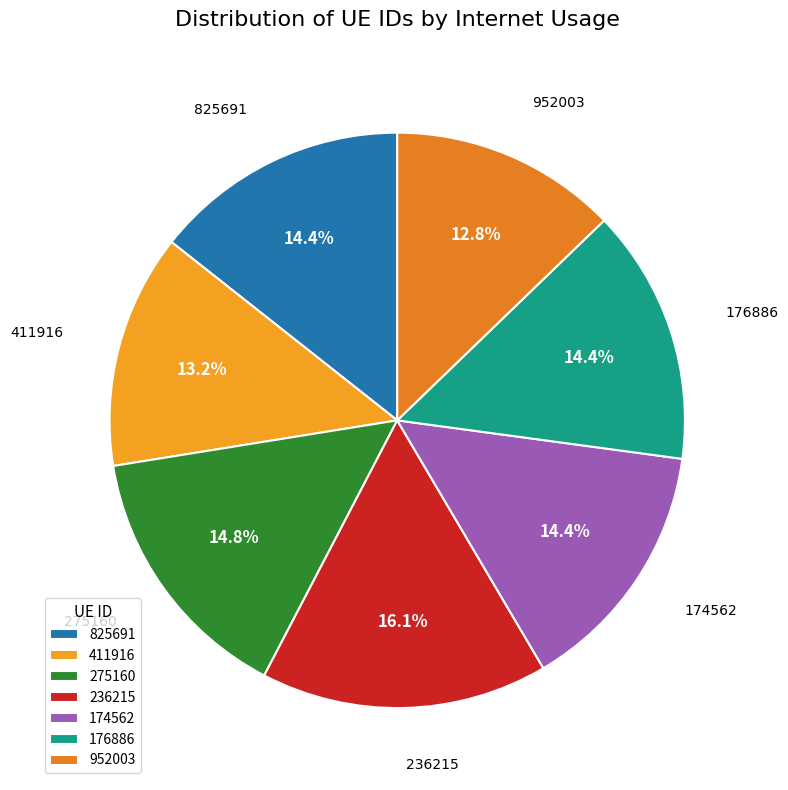

The 236215 slice represents 31% of the pie. True or false?

False